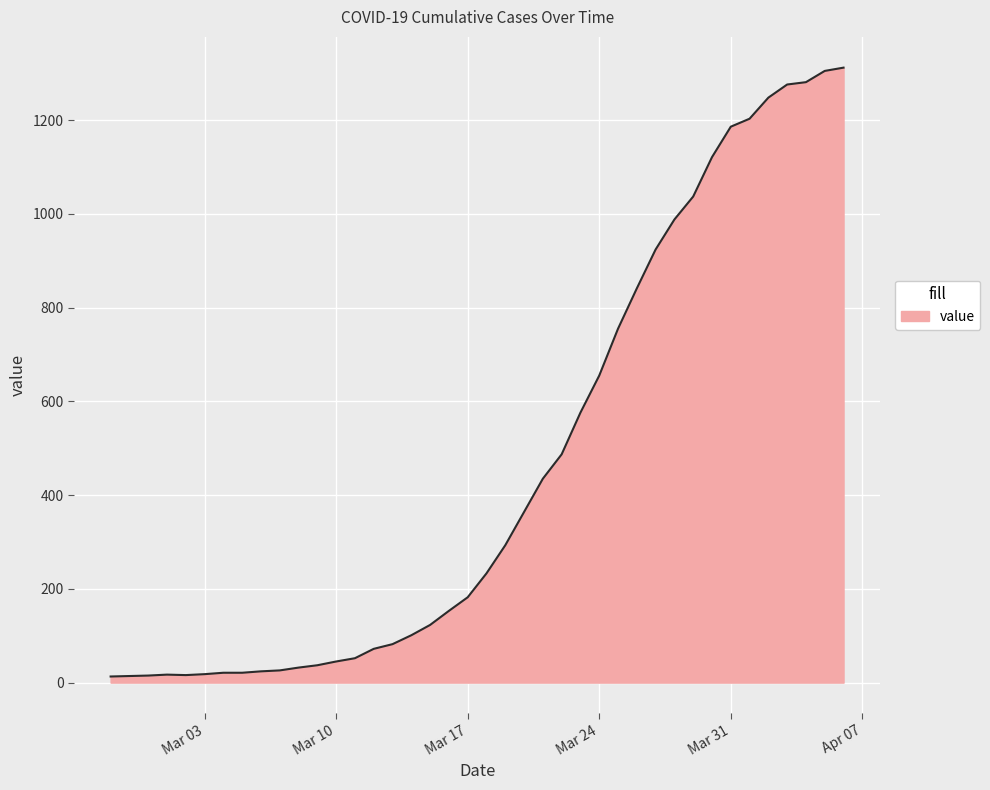

What is the difference between the maximum and minimum values?

1299